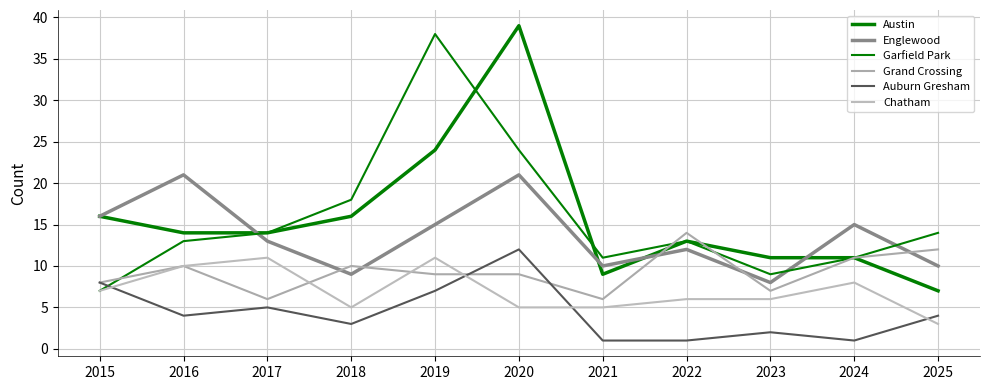

How many lines are shown in the chart?

6